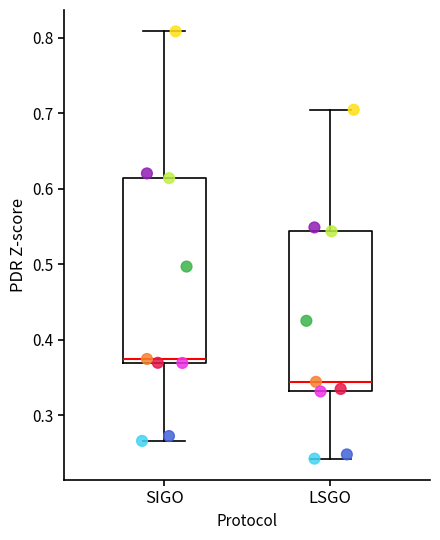

Reading left to right, transcribe this box plot: for each box, give where its median line is, the range the box spans, and where its two whiskers end, as read against the y-axis. The values are not printed on the chart, so give them approximately, as read against the axis.

SIGO: median 0.37 (just above the box's lower edge), box 0.37 to 0.61, whiskers 0.27 to 0.81
LSGO: median 0.34, box 0.33 to 0.54, whiskers 0.24 to 0.70